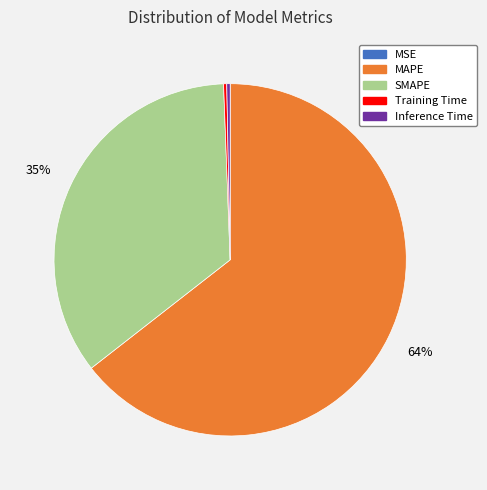

Which has a higher value, SMAPE or Training Time?

SMAPE